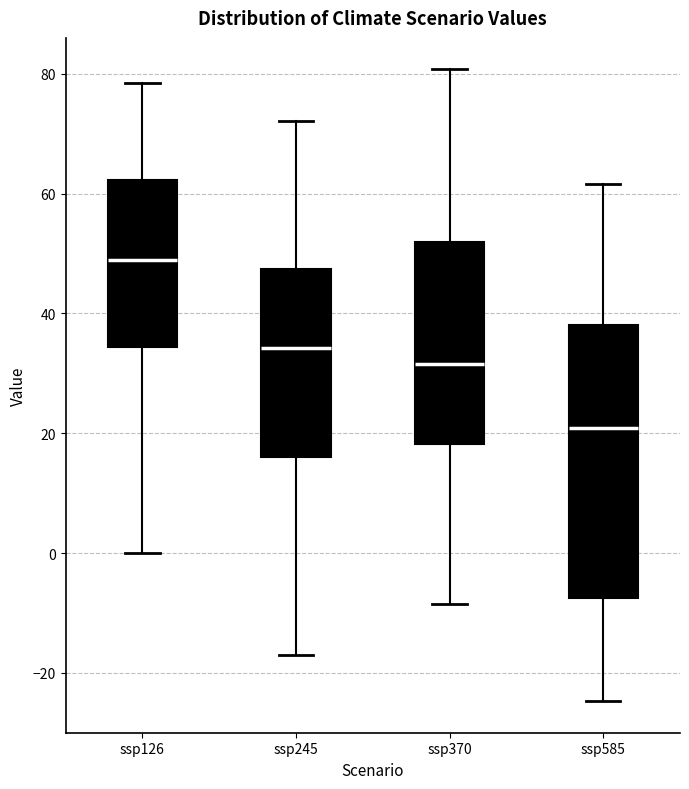

Reading left to right, transcribe this box plot: for each box, give where its median line is, the range the box spans, and where its two whiskers end, as read against the y-axis. The values are not printed on the chart, so give them approximately, as read against the axis.

ssp126: median 48, box 34 to 62, whiskers 0 to 78
ssp245: median 34, box 16 to 48, whiskers -18 to 72
ssp370: median 32, box 18 to 52, whiskers -8 to 80
ssp585: median 20, box -8 to 38, whiskers -24 to 62